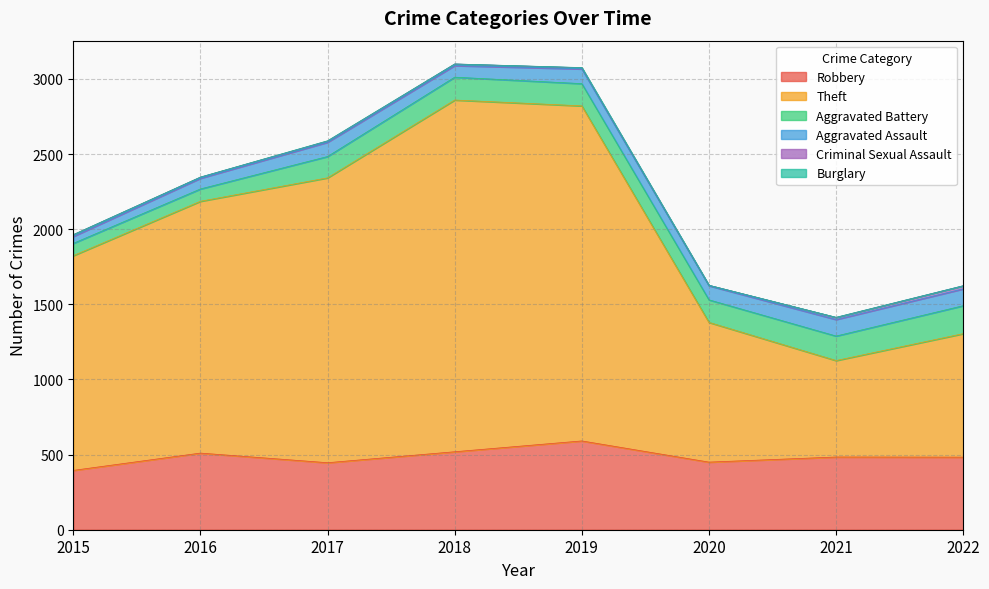

Reading right to left, extract all data points from this chart.

Robbery: 483	484	450	591	519	446	510	395
Theft: 822	642	930	2230	2341	1896	1676	1429
Aggravated Battery: 186	163	150	148	152	142	82	82
Aggravated Assault: 112	110	94	98	77	95	71	46
Criminal Sexual Assault: 21	14	3	8	11	8	8	12
Burglary: 0	1	0	1	0	2	0	0